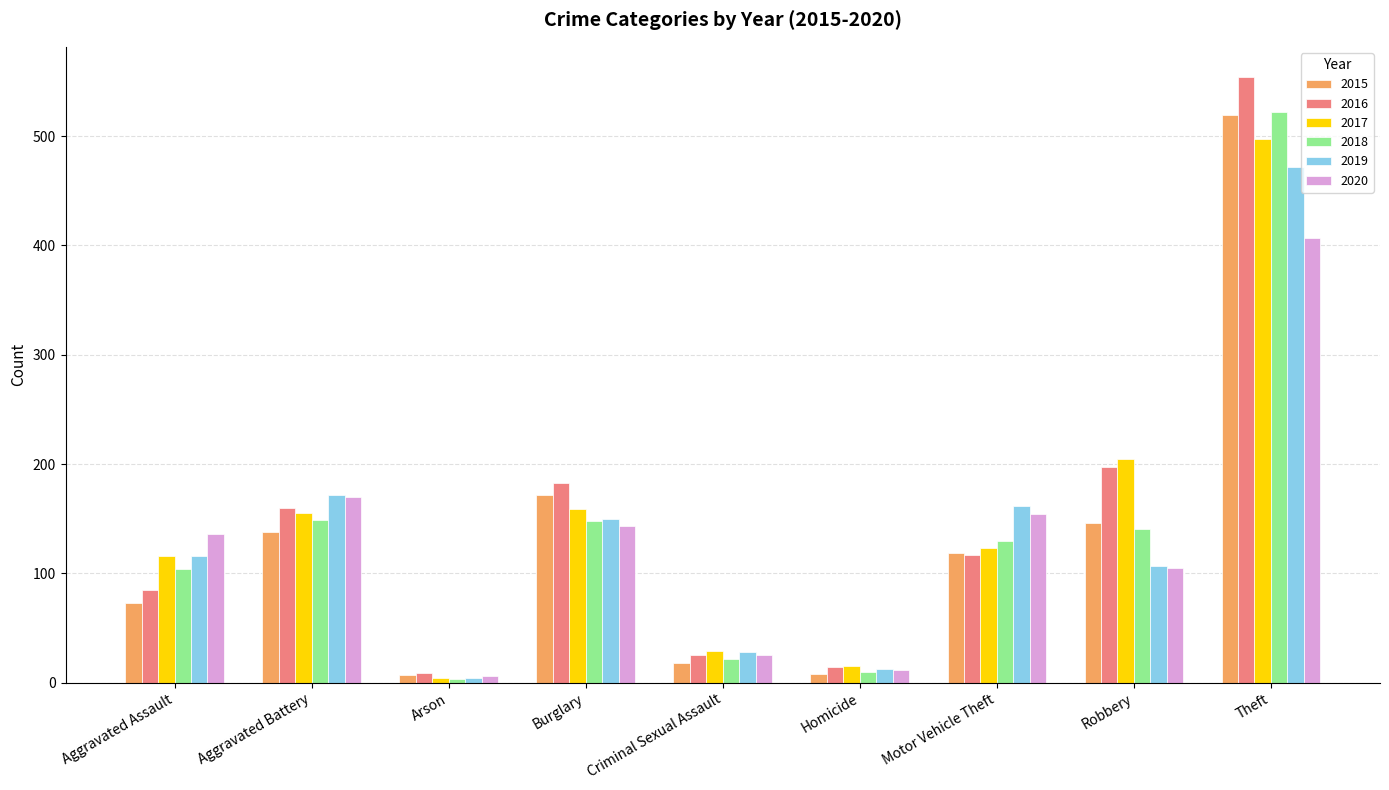

At which label is 2016 closest to 281?

Robbery